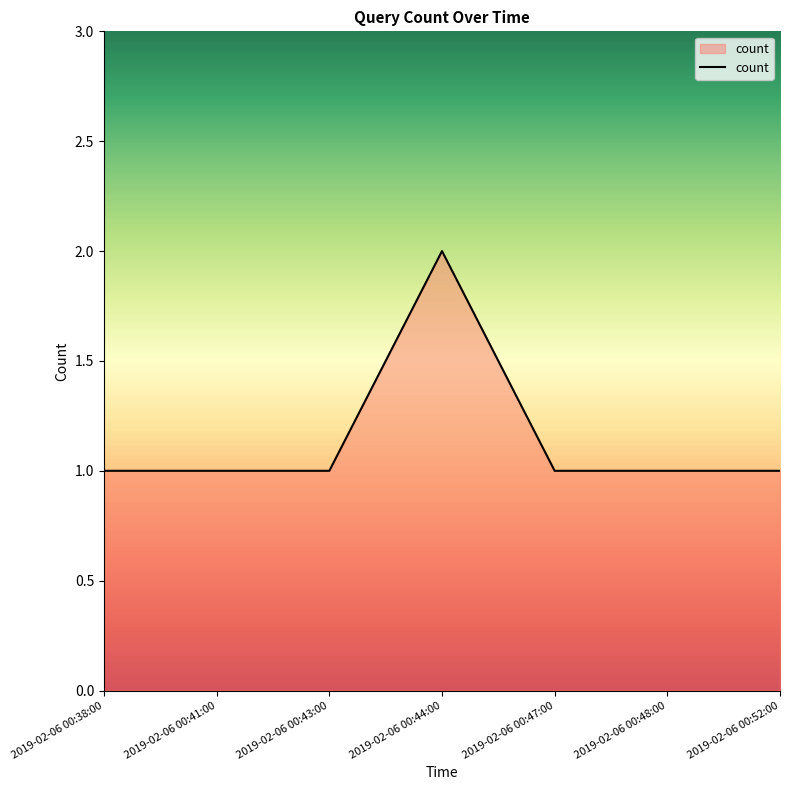

Reading right to left, list all the values displayed in this chart.

1	1	1	2	1	1	1